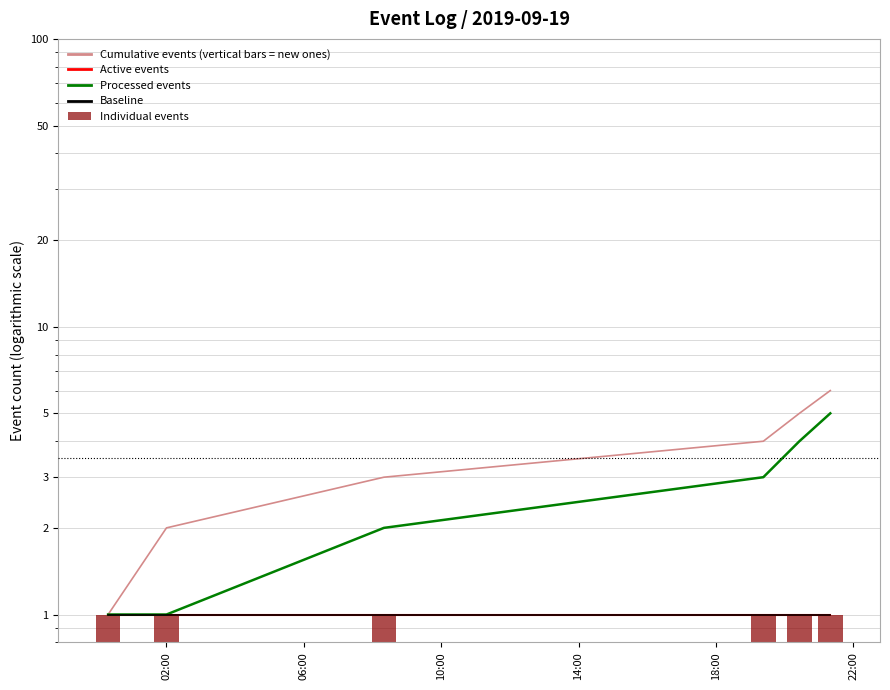

Which has a higher value, 06:00 or 18:00?

18:00